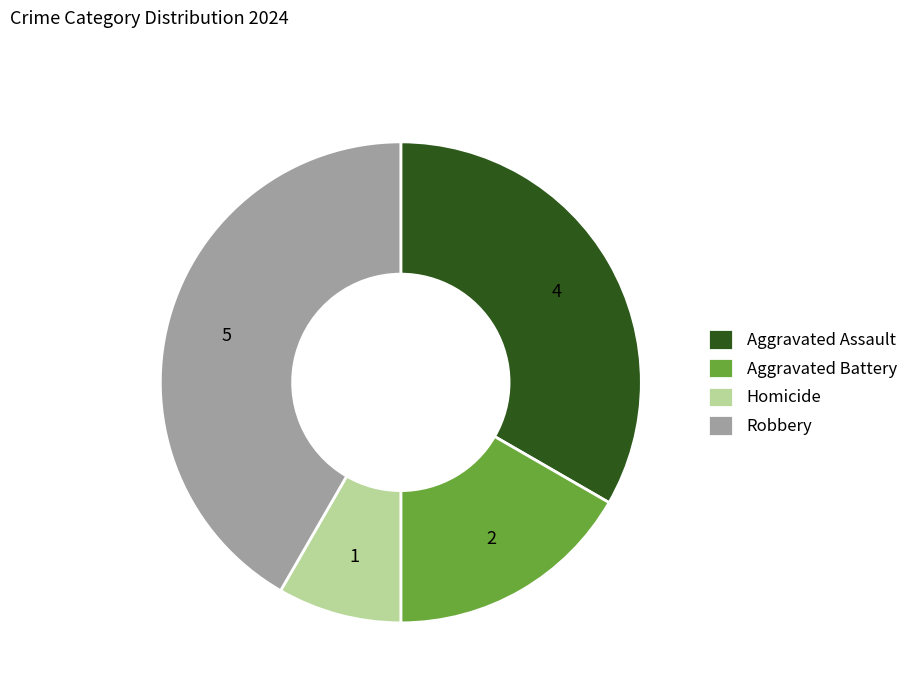

Which category has the smallest portion of the pie?

Homicide